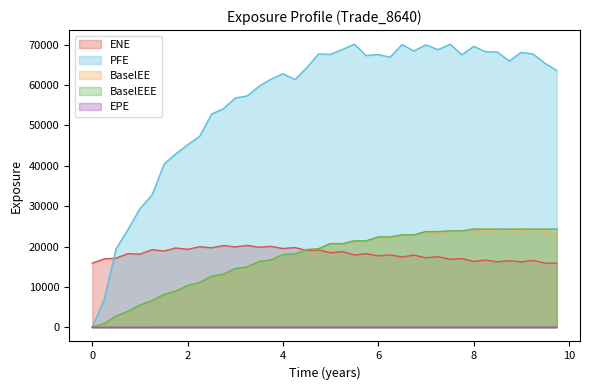

At which label is ENE closest to 18079?

0.998563